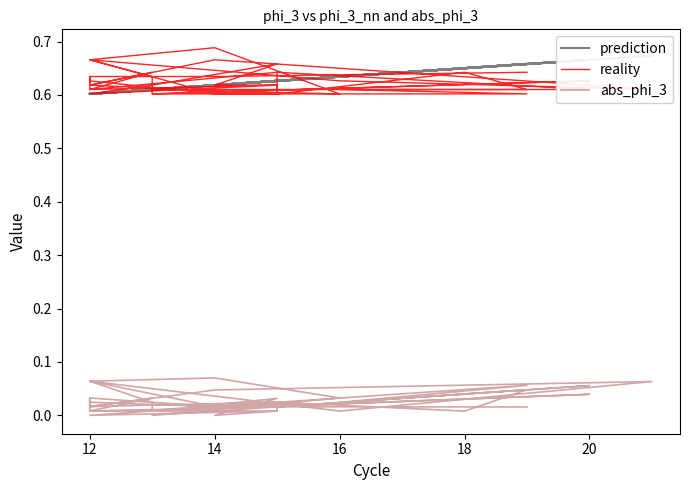

Where is the first local minimum for abs_phi_3?

16